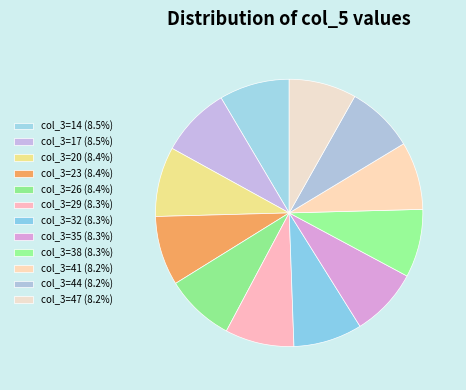

How much of the chart is everything except col_3=41?

91.8%